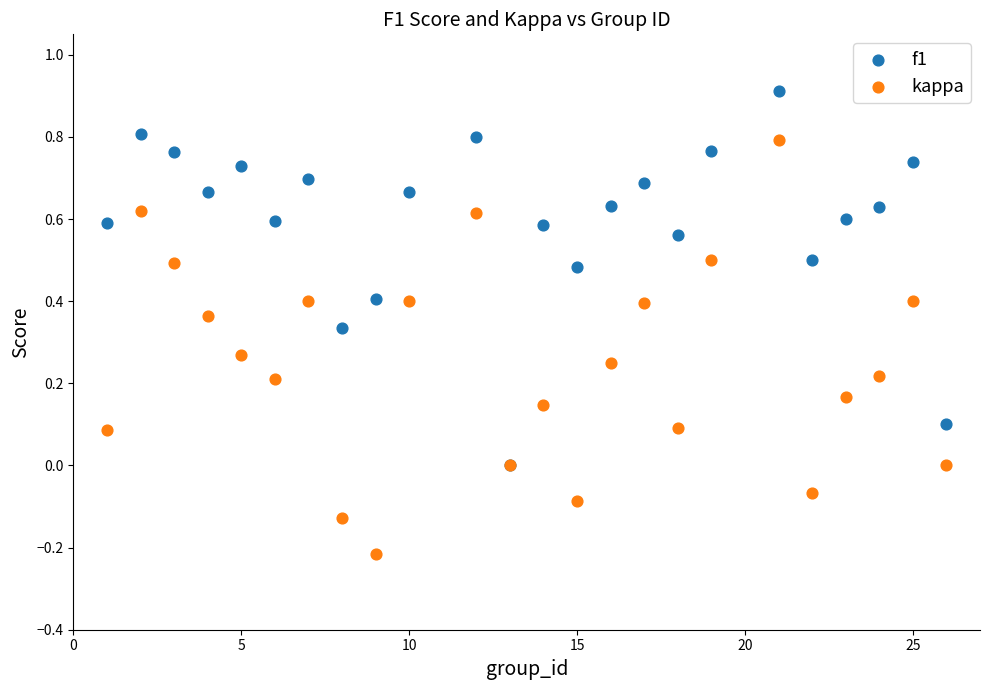

Which series has the largest Y range (max minus min)?

kappa